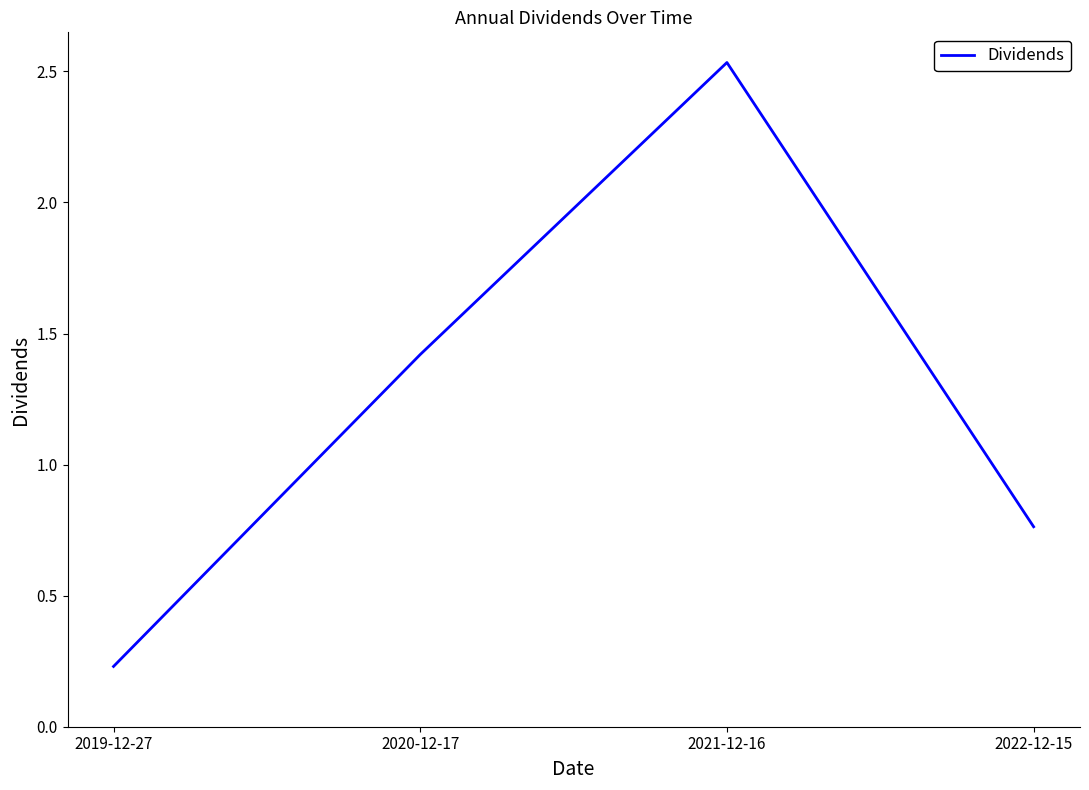

The value at 2022-12-15 is 0.4. True or false?

False